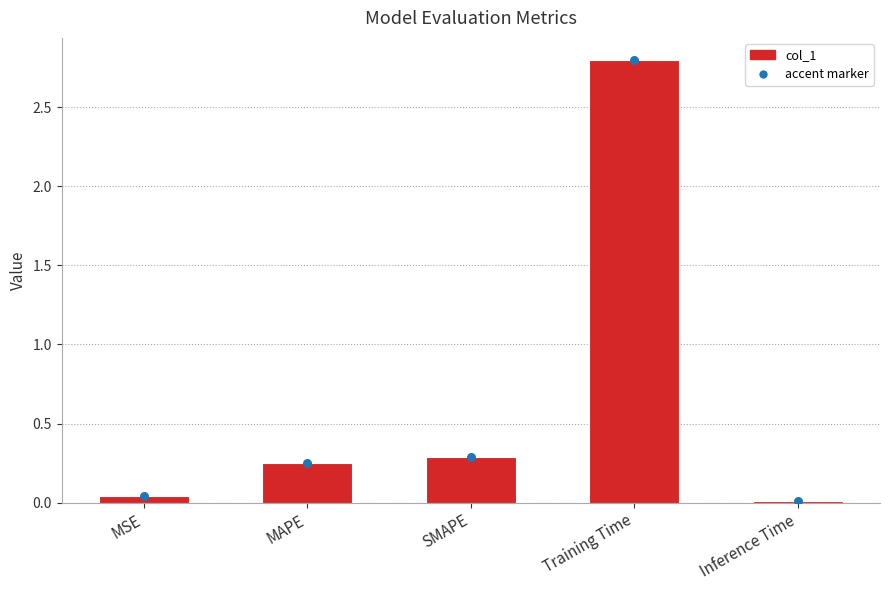

Which has a higher value, Training Time or MSE?

Training Time